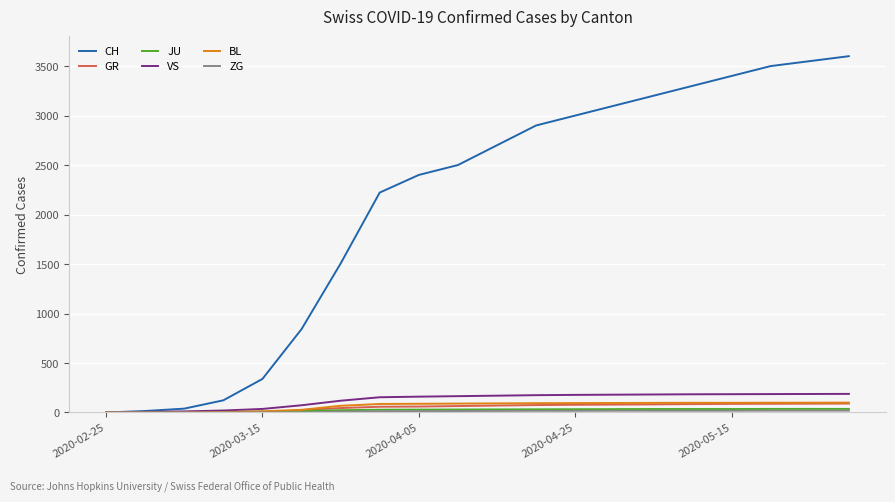

What is the maximum value for CH?

3600